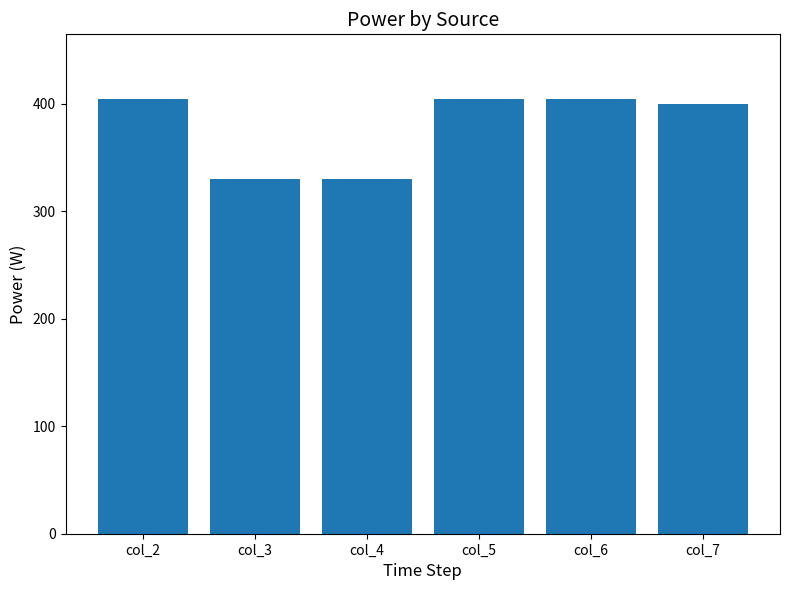

How many distinct data groups are displayed?

1